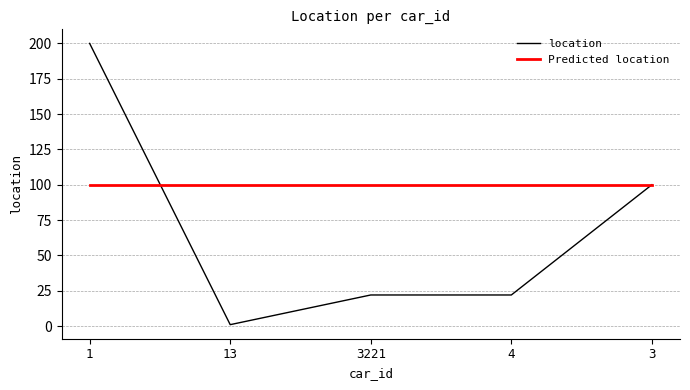

What value does the Predicted location series have at 4?

100